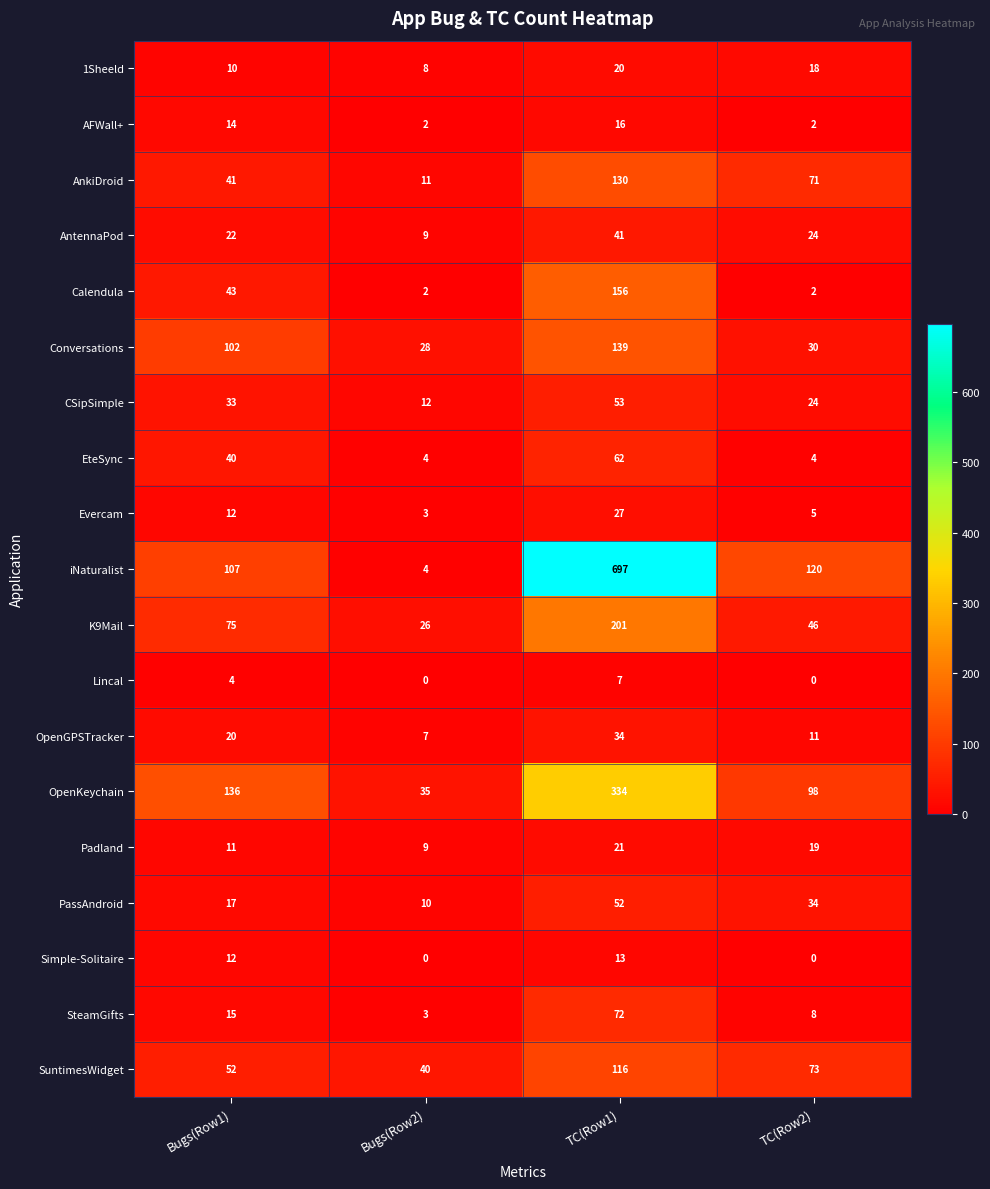

What is the approximate value of SuntimesWidget at TC(Row1), to the nearest 10?

120